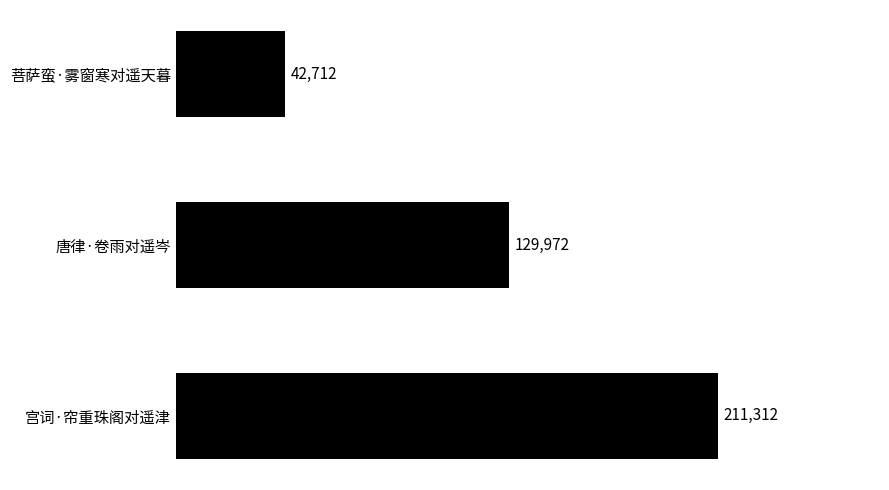

List the labels in order of value, smallest first.

菩萨蛮·雾窗寒对遥天暮, 唐律·卷雨对遥岑, 宫词·帘重珠阁对遥津